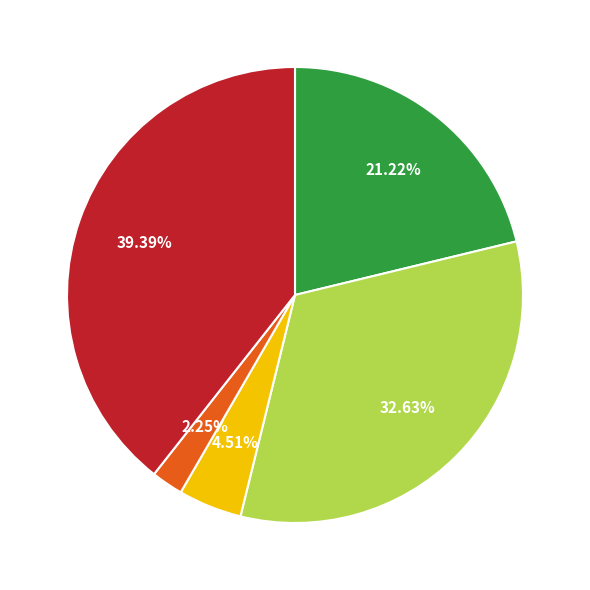

Is there any slice that represents more than half of the pie?

No